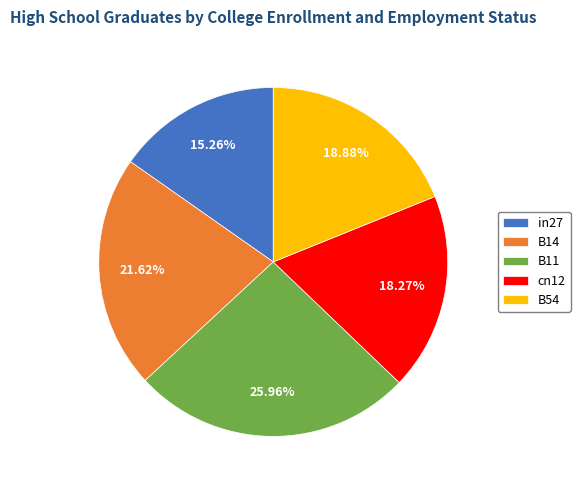

Rank the categories by value from lowest to highest.

in27, cn12, B54, B14, B11